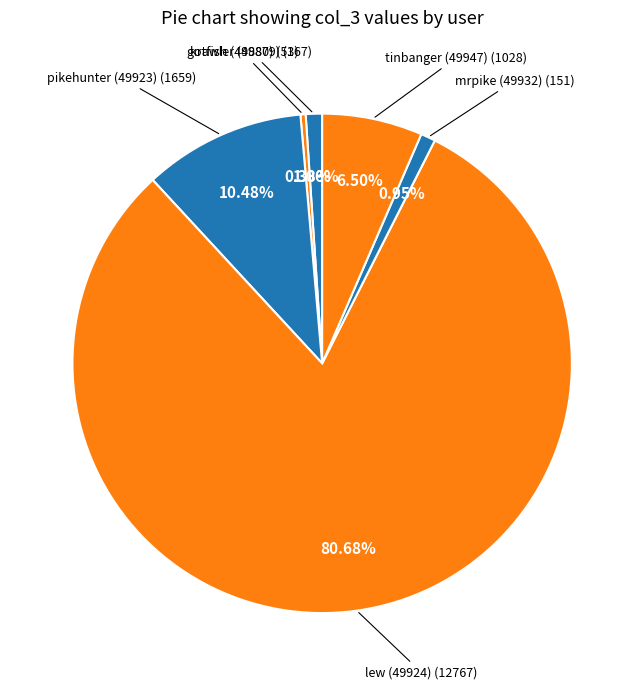

Which slice is the largest?

lew (49924)